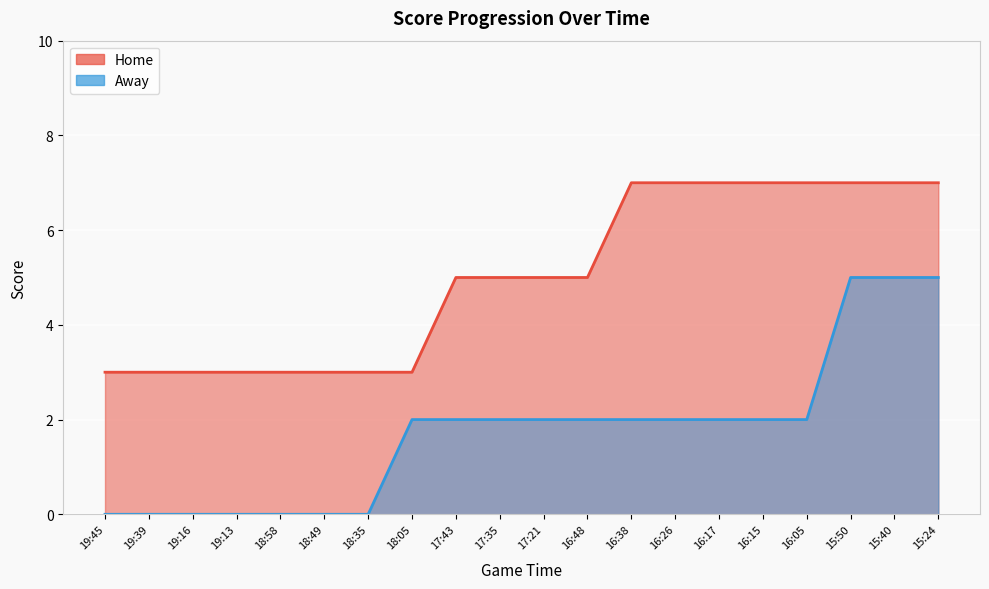

True or false: Away and Home intersect in this chart.

False